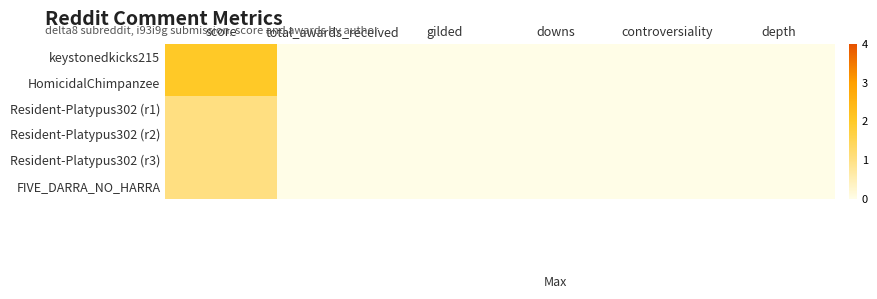

What is the total value across all series at score?

8